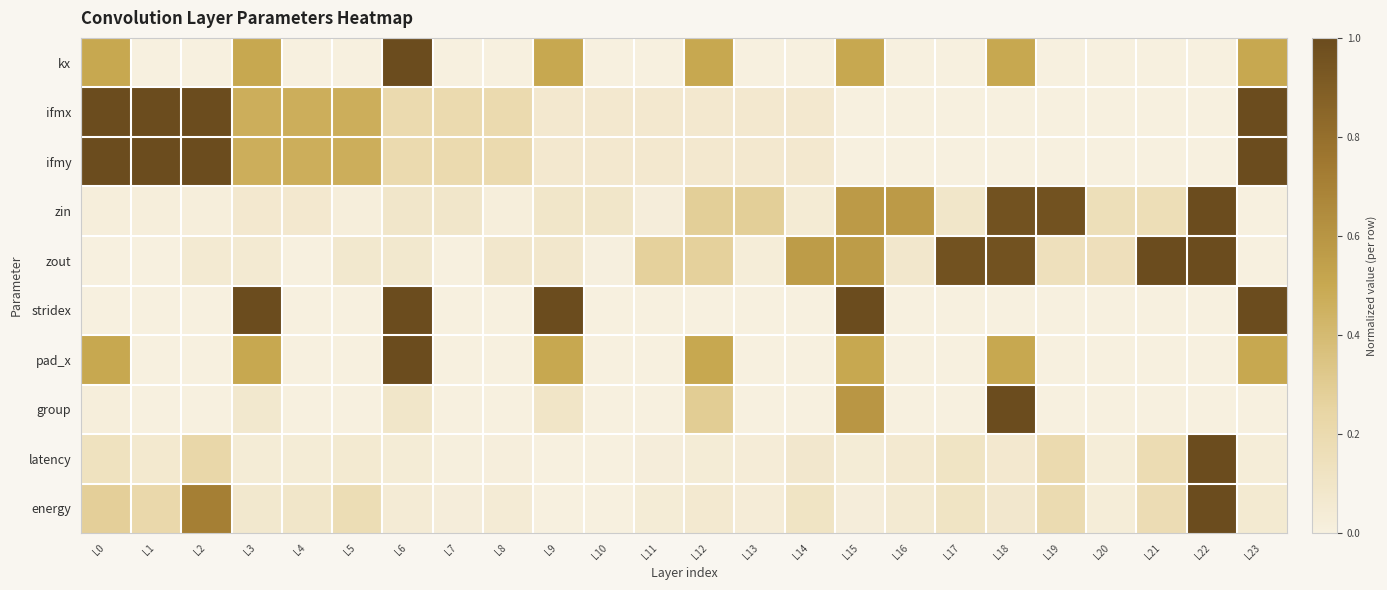

At which category is the sum across all series the highest?

L23